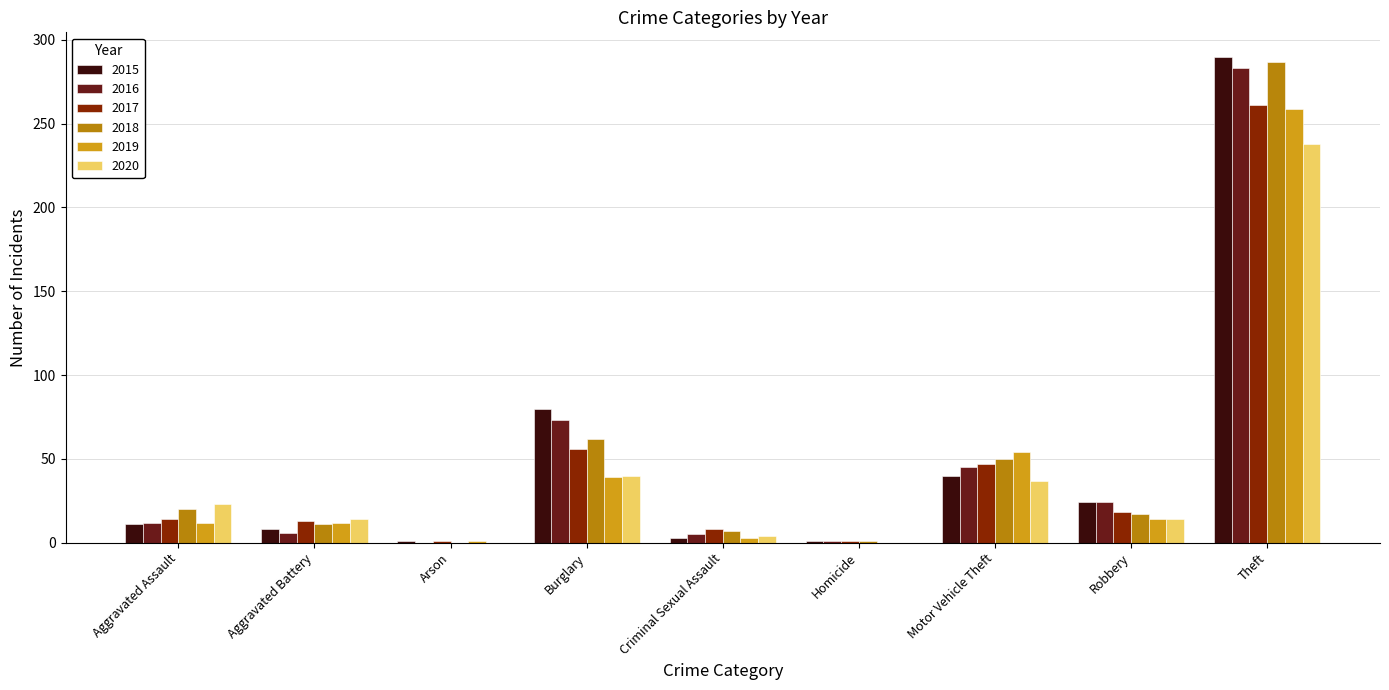

What is the sum of the 2018 values at Burglary and Criminal Sexual Assault?

69